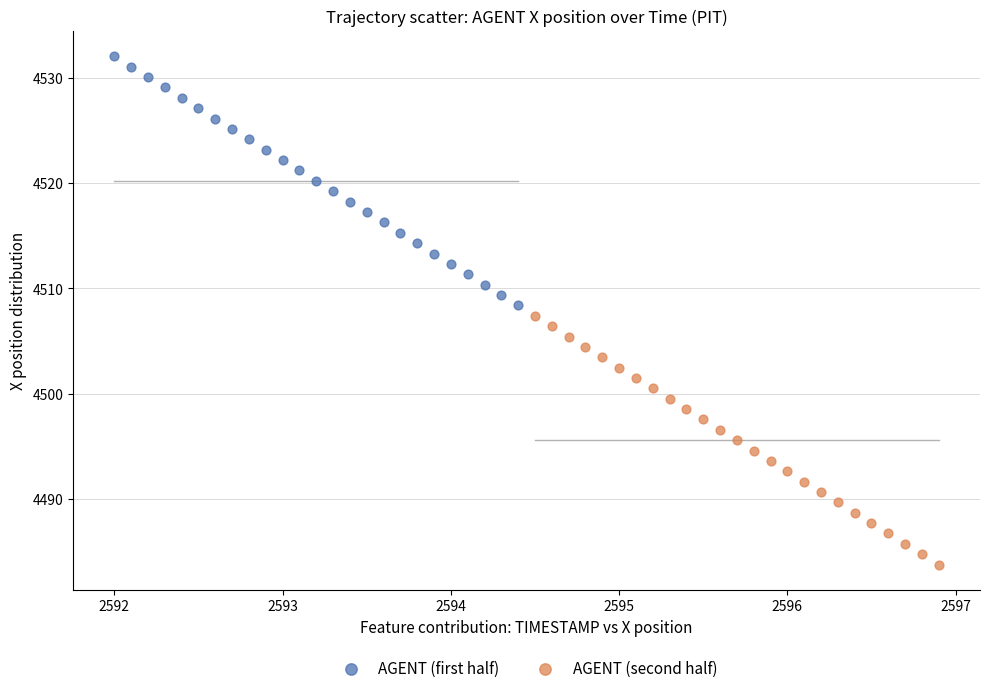

Which series contains the lowest Y value?

AGENT (second half)